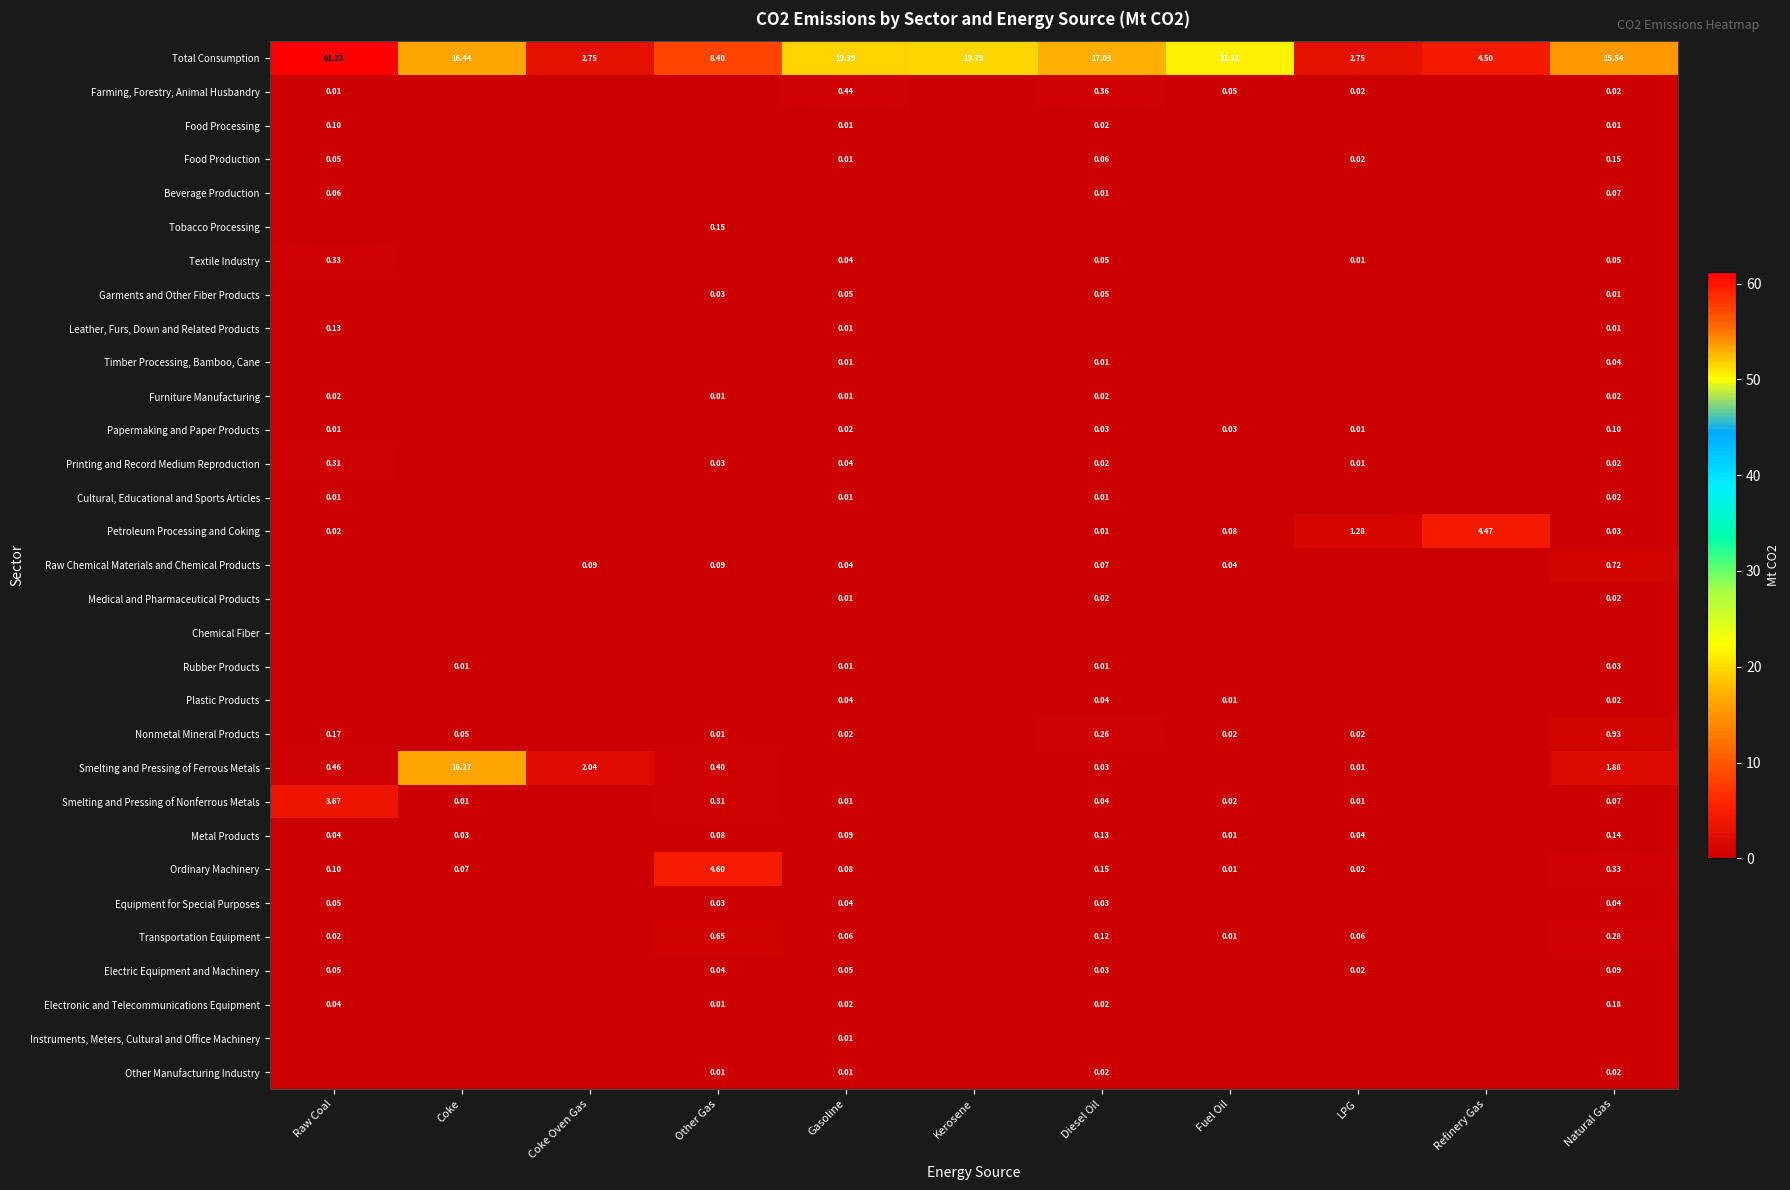

Is the value of Food Production at LPG greater than the value of Total Consumption at Fuel Oil?

No